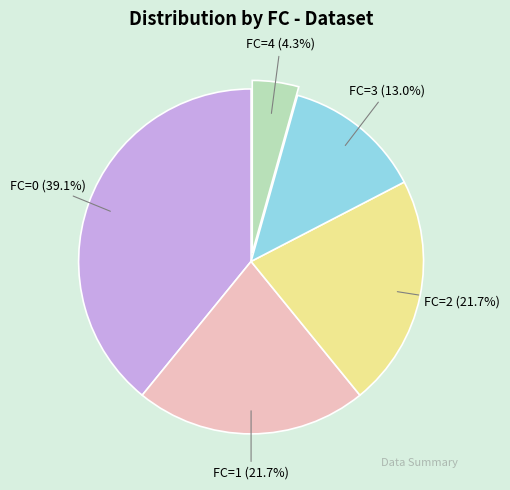

Is there any slice that represents more than half of the pie?

No